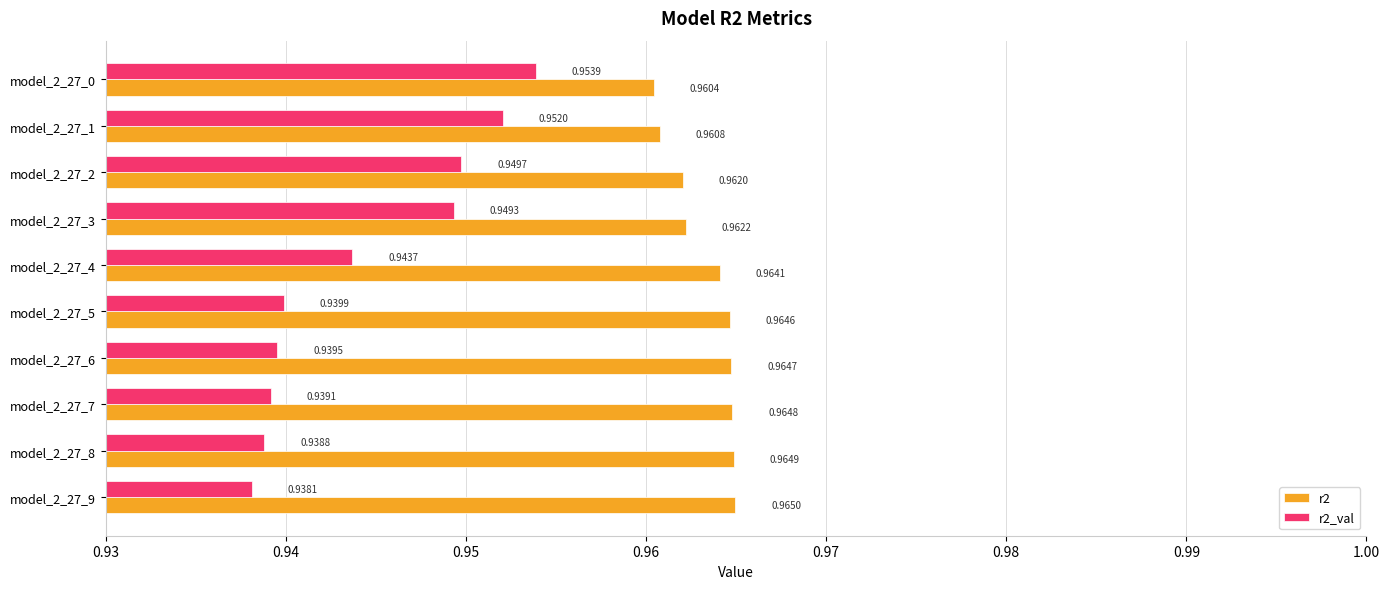

Which series has the largest total across all categories?

r2